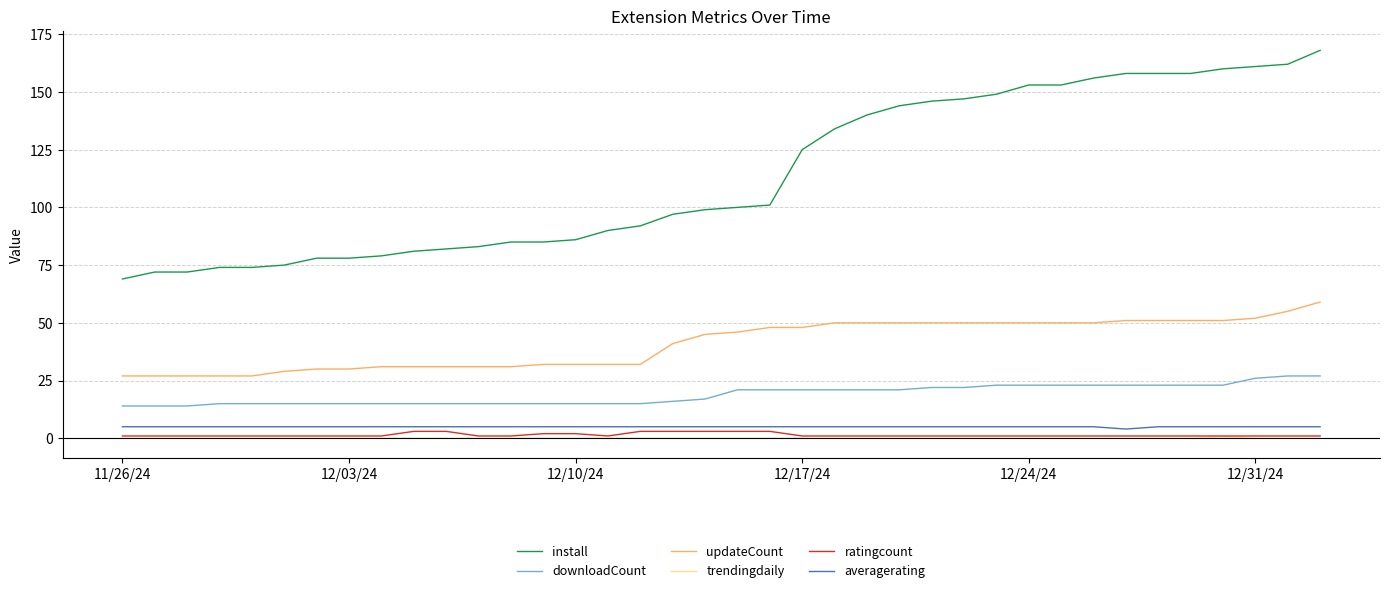

True or false: install and downloadCount intersect in this chart.

False